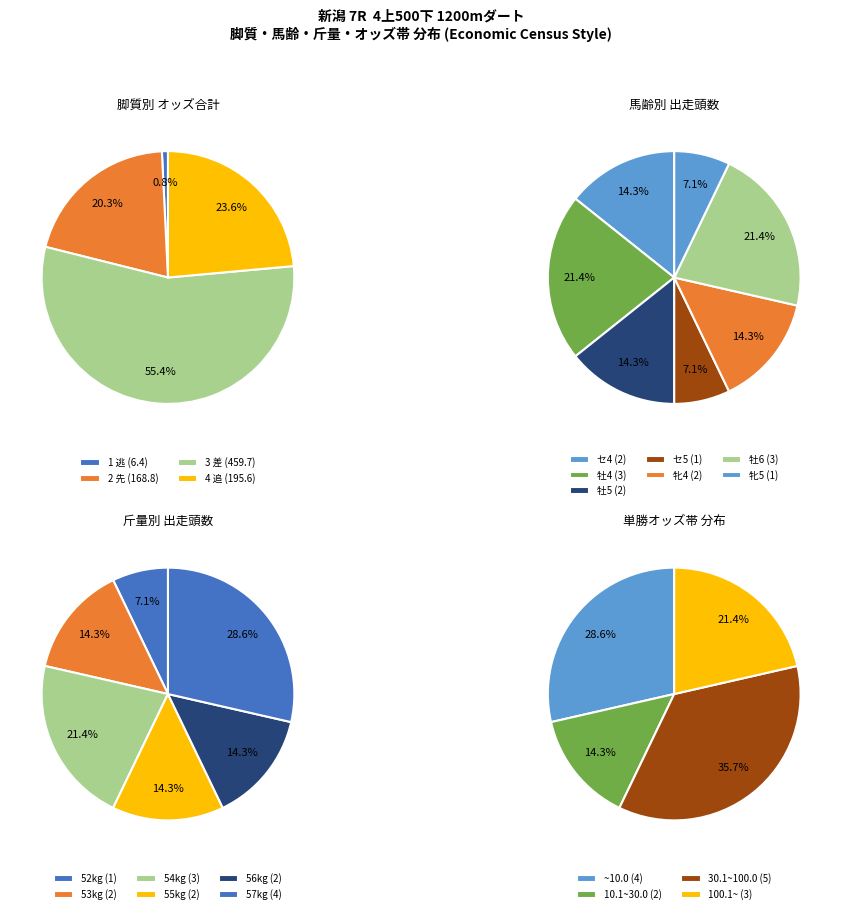

Which slice is the smallest?

1 逃